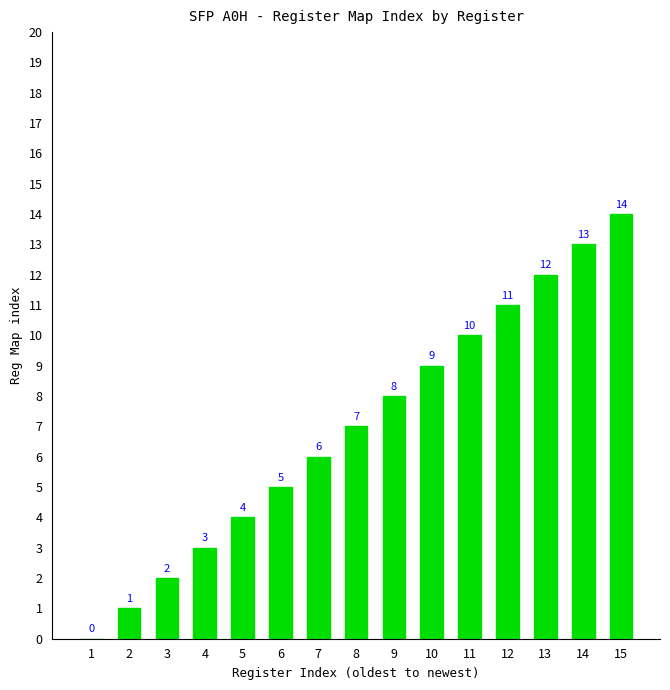

What value does the data have at 3?

2